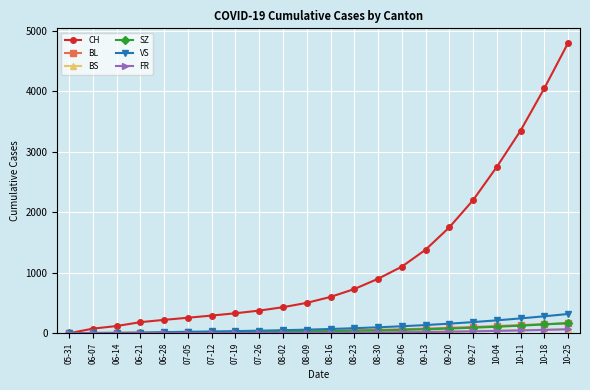

At which category is the sum across all series the highest?

10-25